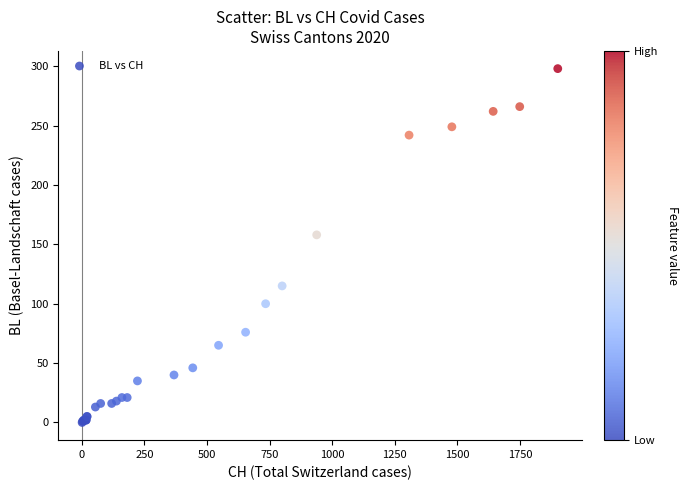

What Y value in the scatter plot is closest to 149?

158